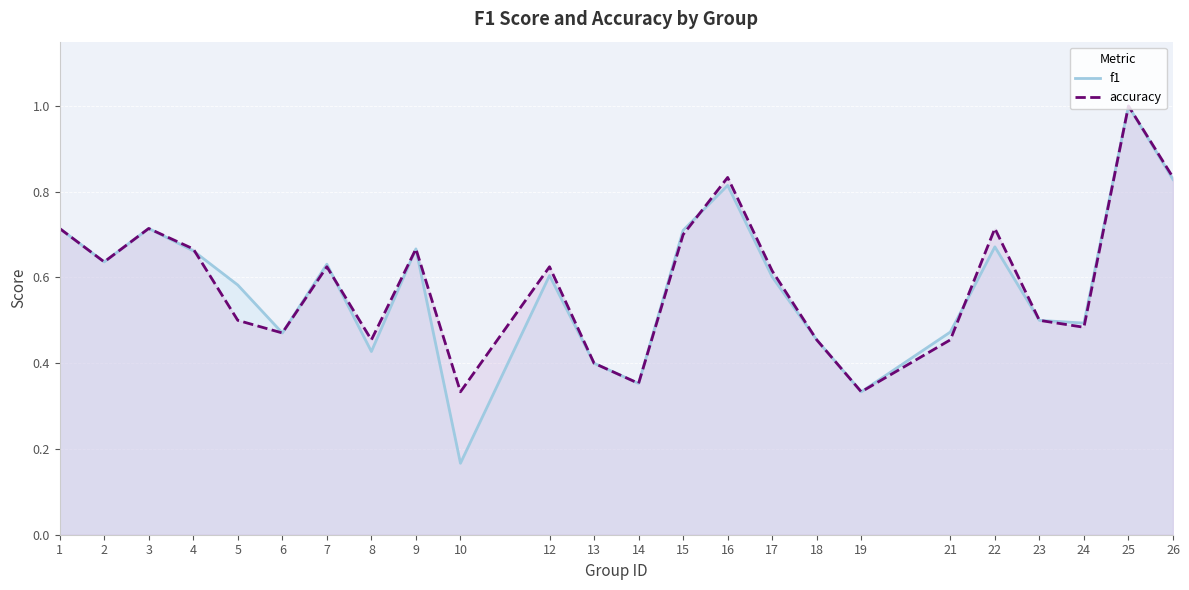

True or false: f1 has more than 0 points higher than both neighbors.

True